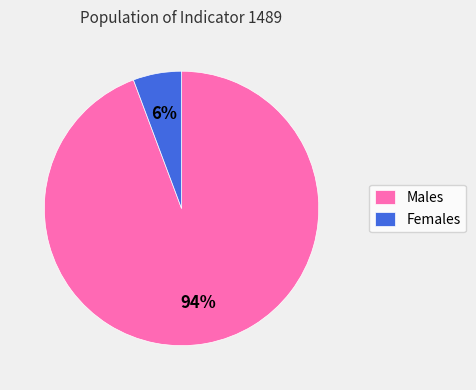

What percentage is the Males slice, to the nearest percent?

94%